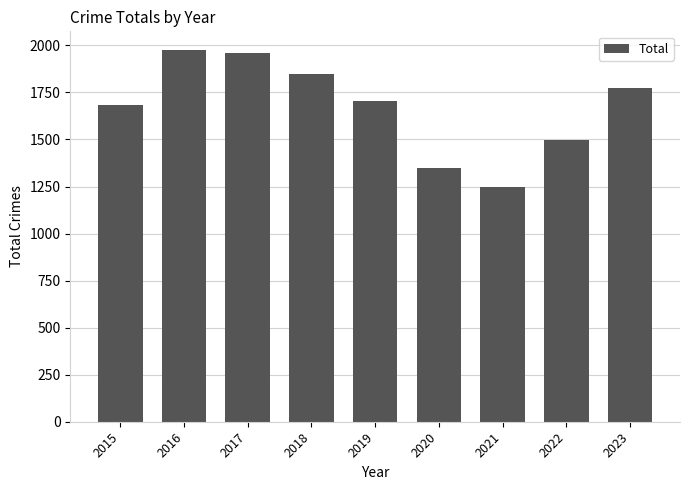

Count the number of categories in the chart.

9